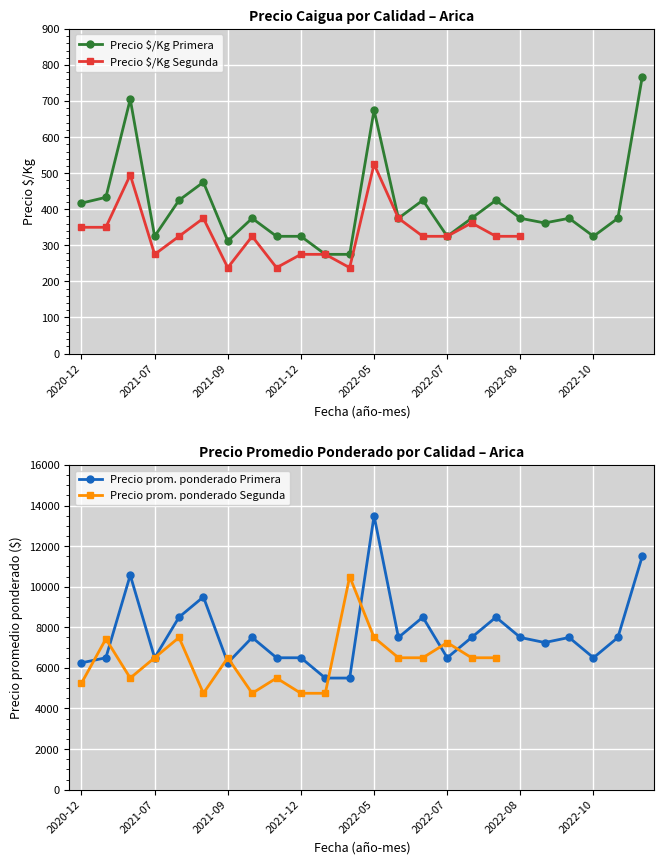

The value of Precio $/Kg Primera at 2022-08 is 649. True or false?

False